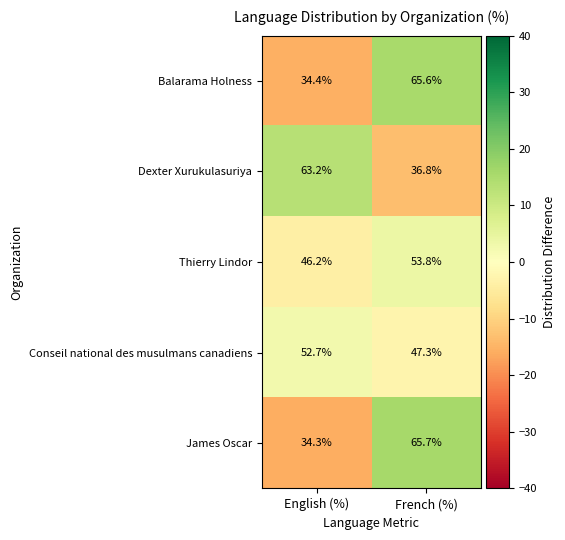

What is the total value across all series at English (%)?

230.8